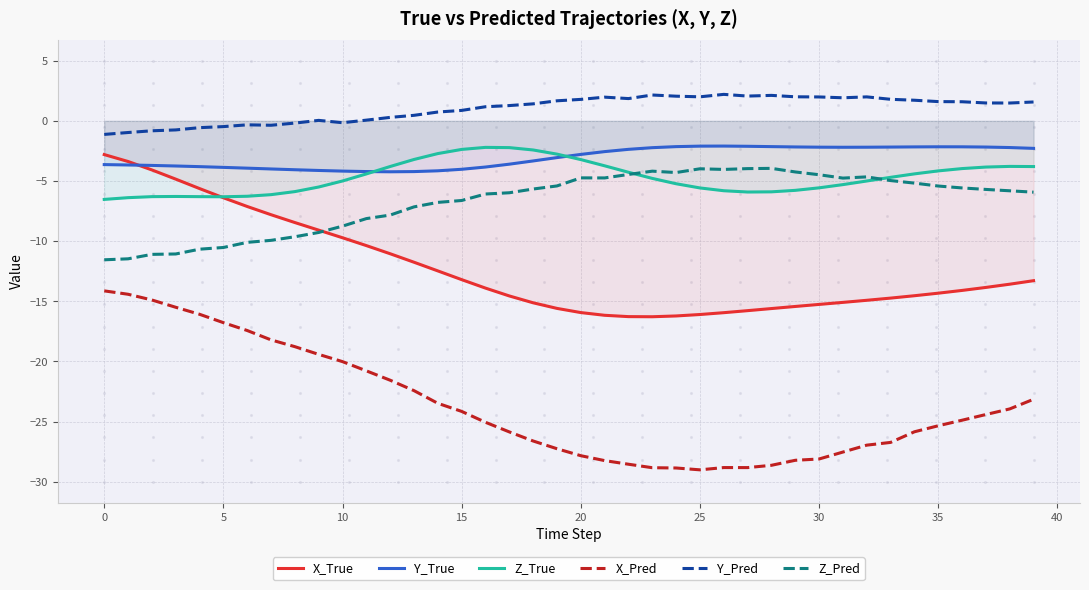

What are all the series names shown in the legend?

X_True, Y_True, Z_True, X_Pred, Y_Pred, Z_Pred